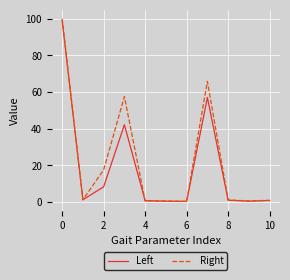

What is the highest value of the Left series?

99.2